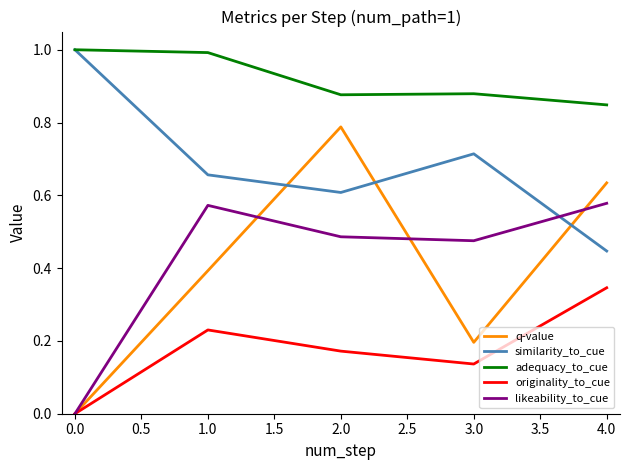

Does the chart have visible grid lines?

No